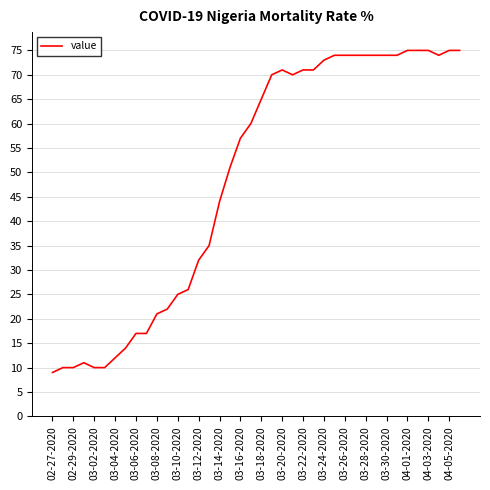

What is the difference between the maximum and minimum values?

66